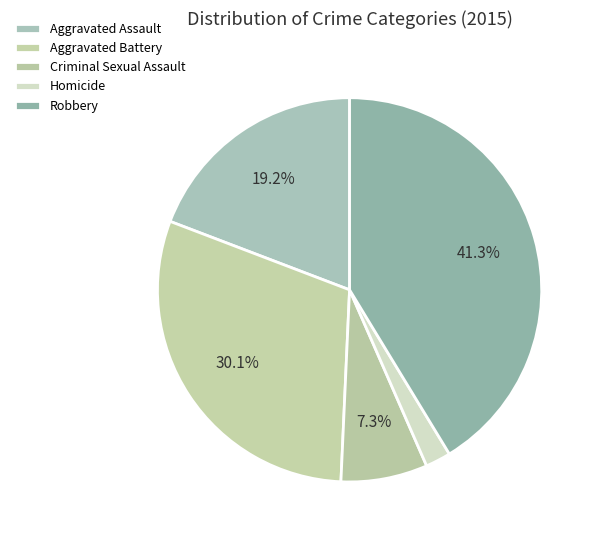

True or false: Aggravated Battery accounts for 30% of the total.

True